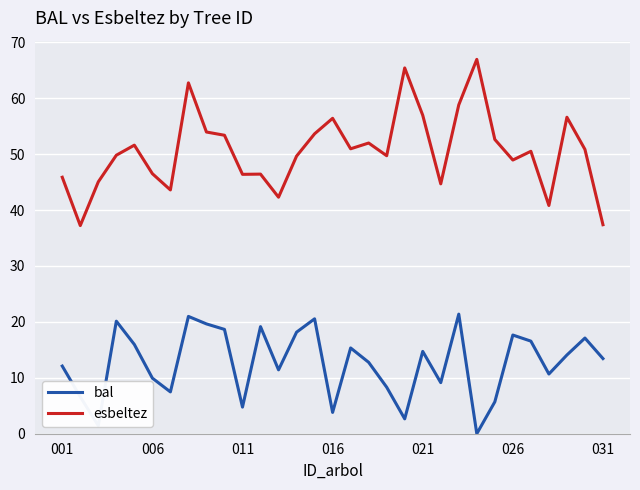

True or false: esbeltez and bal intersect in this chart.

False